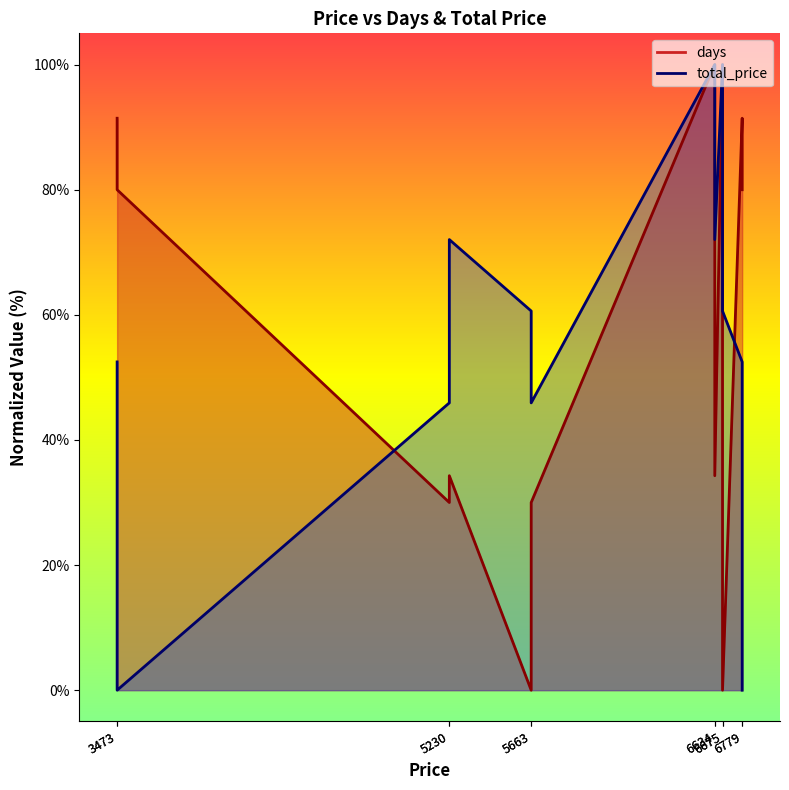

Which series changed the most between 5663 and 6779?

days